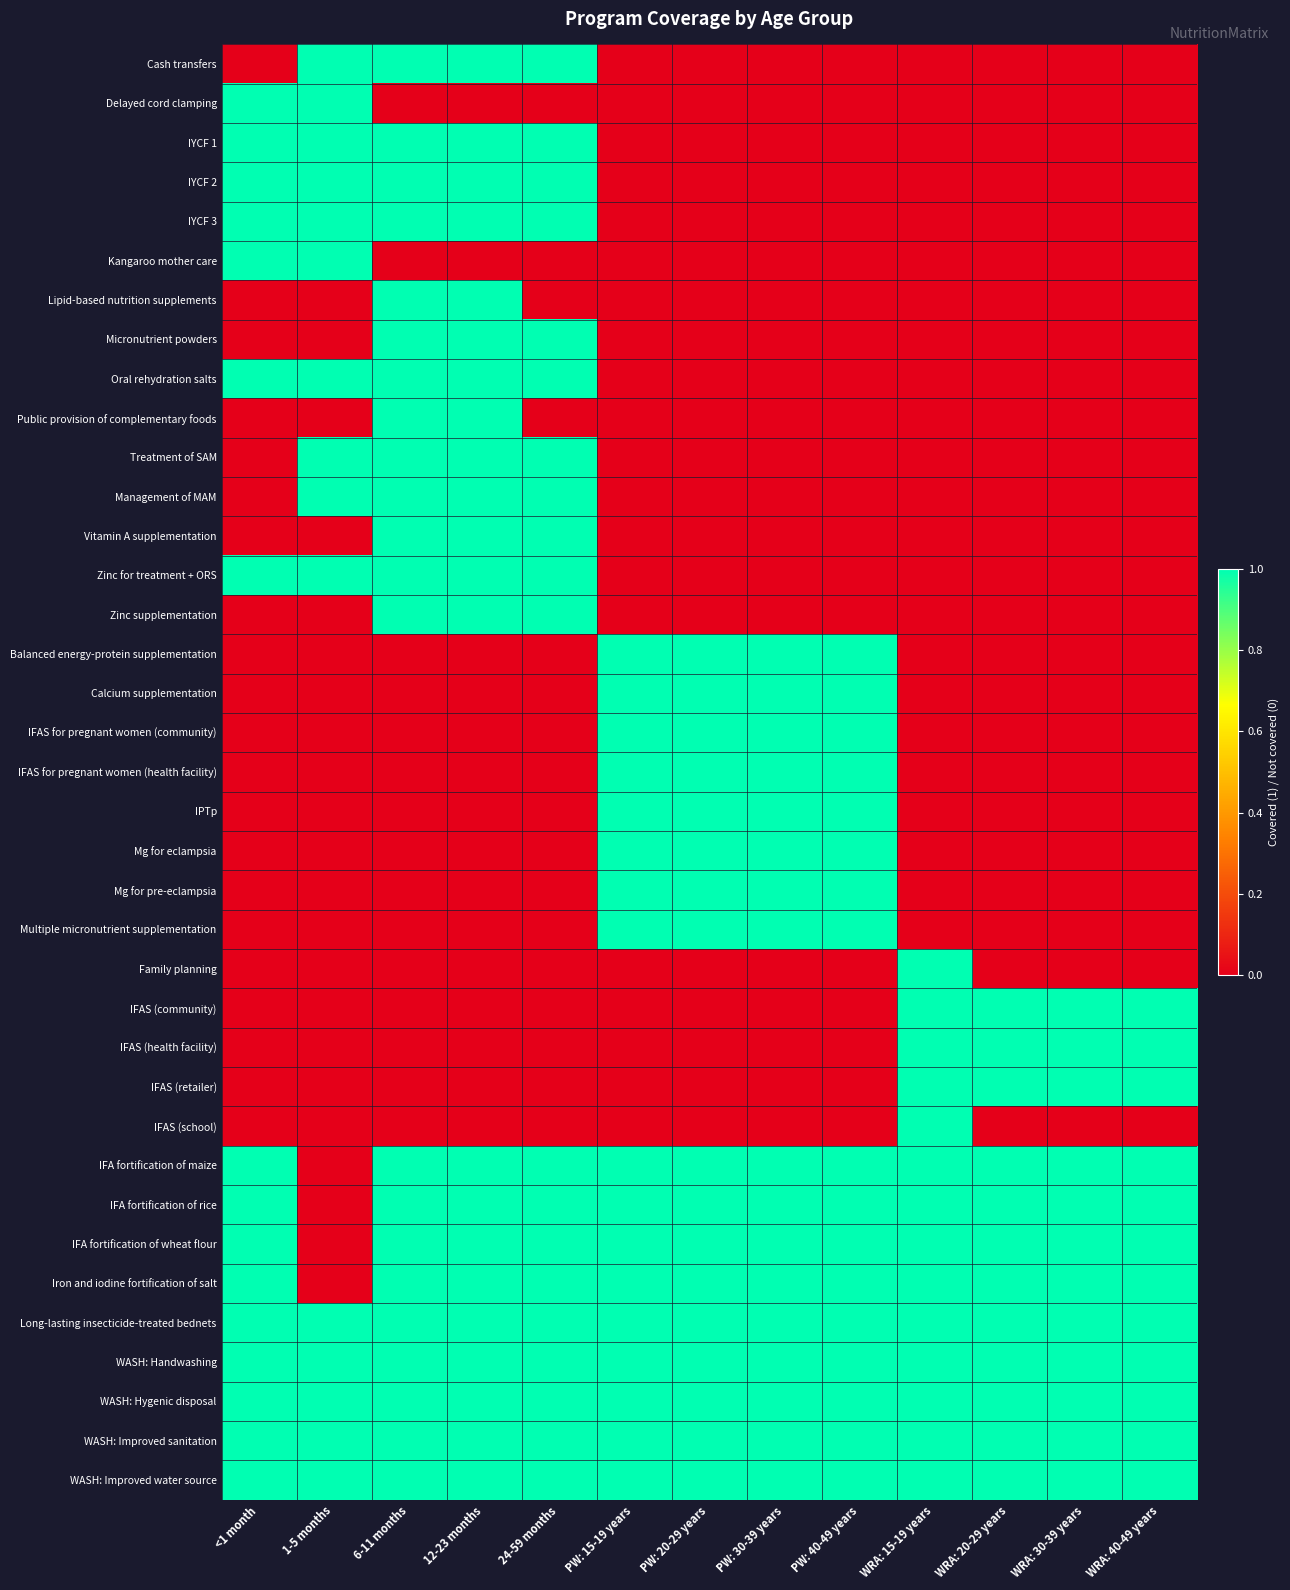

Rank the series by their maximum value, from highest to lowest.

Cash transfers, Delayed cord clamping, IYCF 1, IYCF 2, IYCF 3, Kangaroo mother care, Lipid-based nutrition supplements, Micronutrient powders, Oral rehydration salts, Public provision of complementary foods, Treatment of SAM, Management of MAM, Vitamin A supplementation, Zinc for treatment + ORS, Zinc supplementation, Balanced energy-protein supplementation, Calcium supplementation, IFAS for pregnant women (community), IFAS for pregnant women (health facility), IPTp, Mg for eclampsia, Mg for pre-eclampsia, Multiple micronutrient supplementation, Family planning, IFAS (community), IFAS (health facility), IFAS (retailer), IFAS (school), IFA fortification of maize, IFA fortification of rice, IFA fortification of wheat flour, Iron and iodine fortification of salt, Long-lasting insecticide-treated bednets, WASH: Handwashing, WASH: Hygenic disposal, WASH: Improved sanitation, WASH: Improved water source